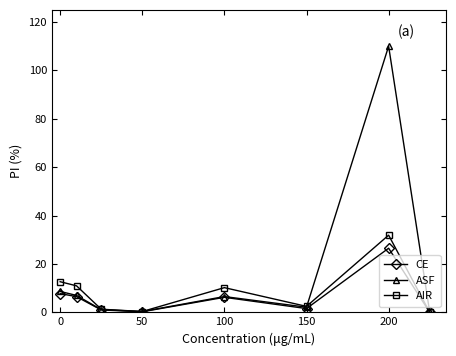

What is the value of the AIR point at the 2nd from the left?

10.9